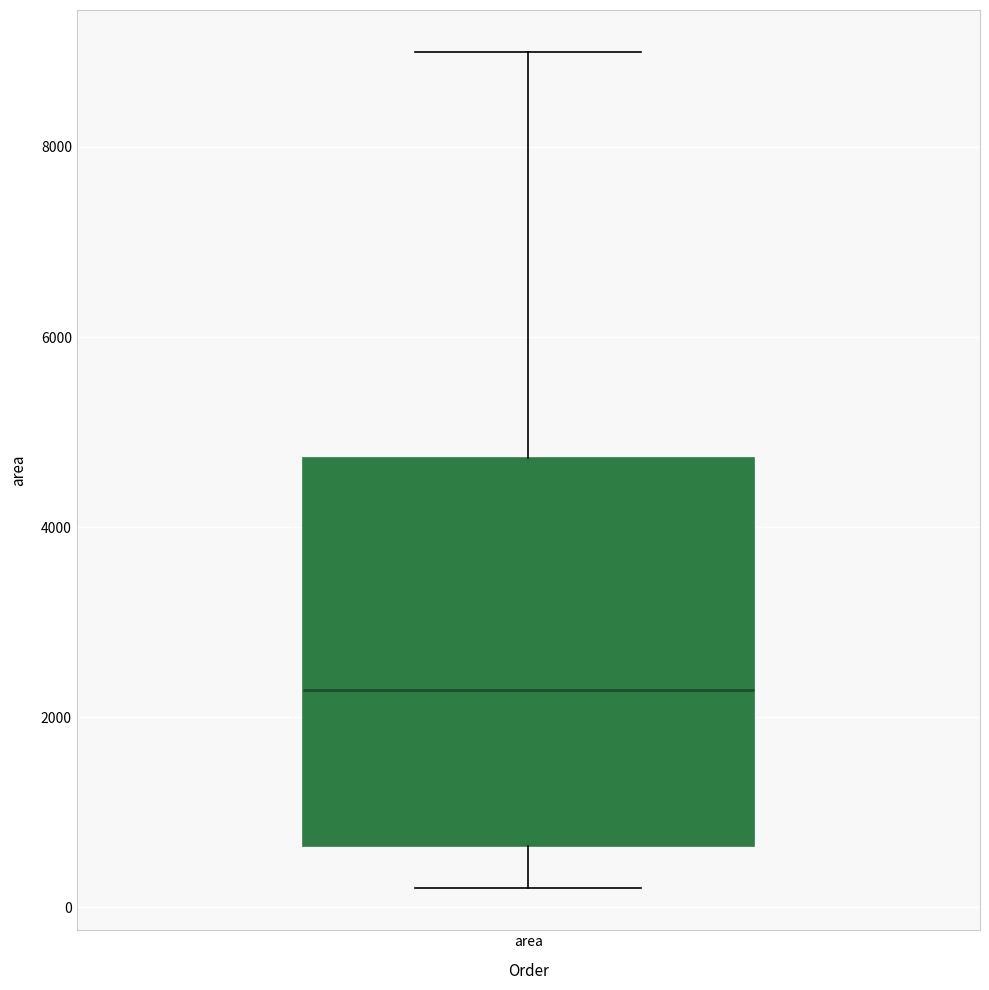

Transcribe this box plot: give where the median line is, the range the box spans, and where the two whiskers end, as read against the y-axis. The values are not printed on the chart, so give them approximately, as read against the axis.

median 2200, box 600 to 4800, whiskers 200 to 9000